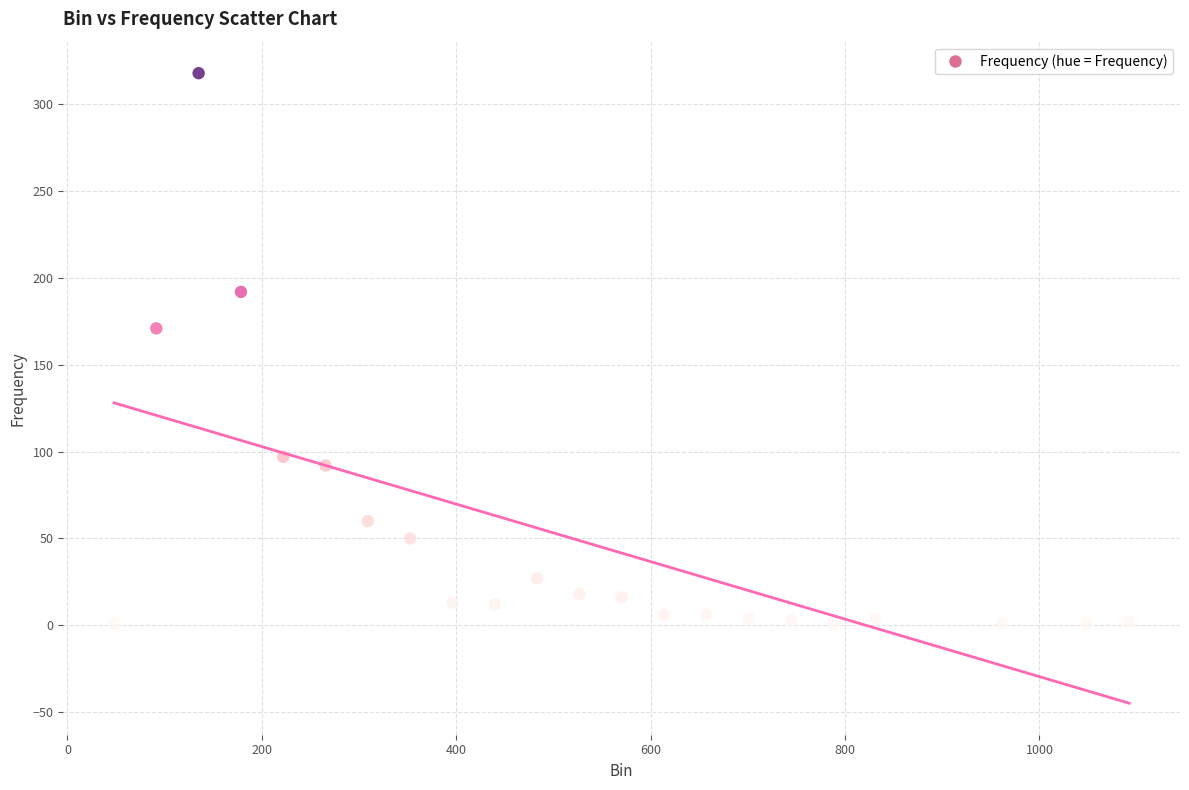

What Y value in the scatter plot is closest to 159?

171